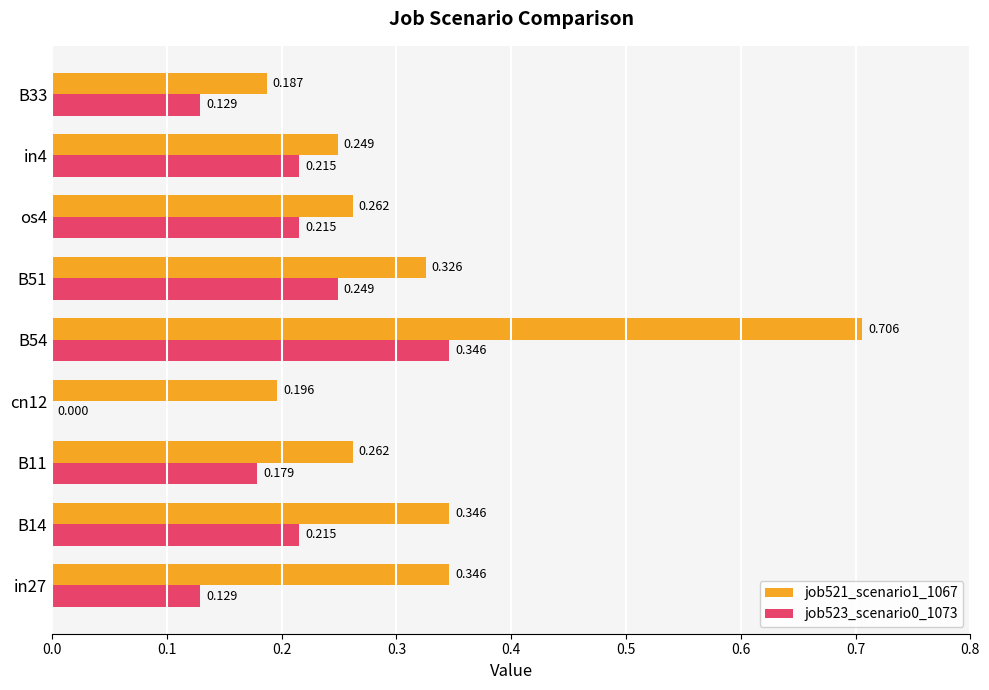

At which label is job523_scenario0_1073 closest to 0?

cn12